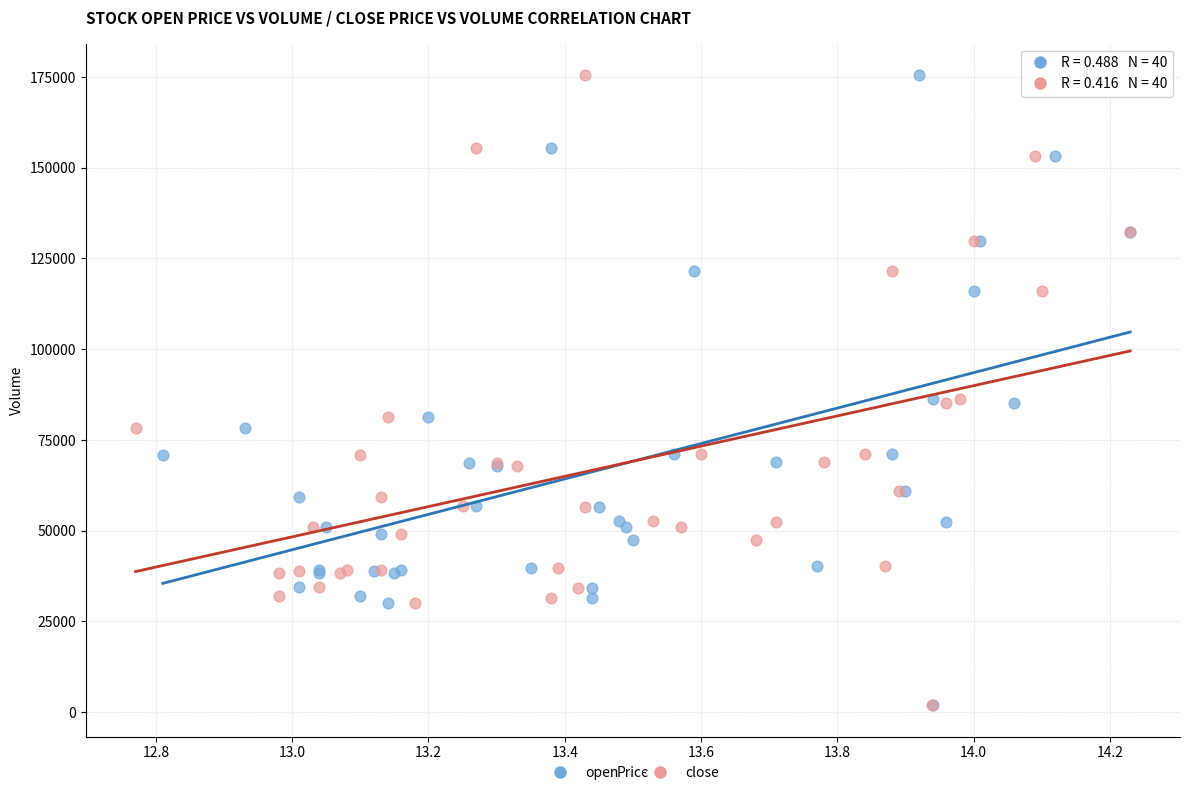

What are all the series names shown in the legend?

open, close